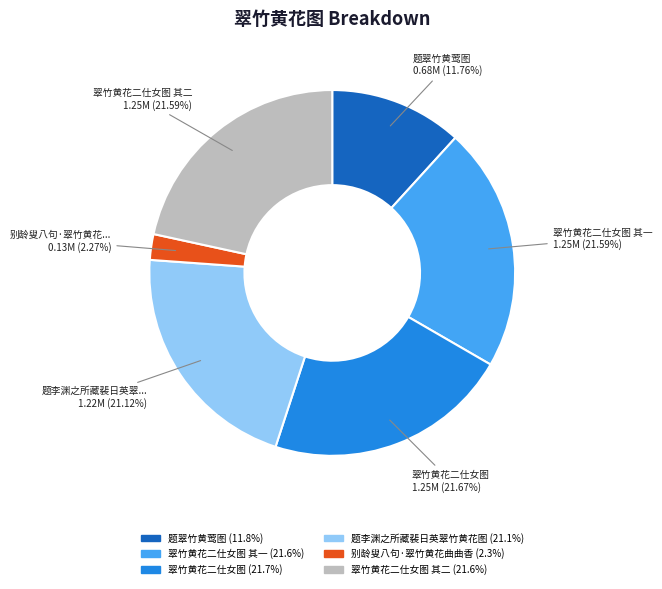

Does any single category account for the majority?

No